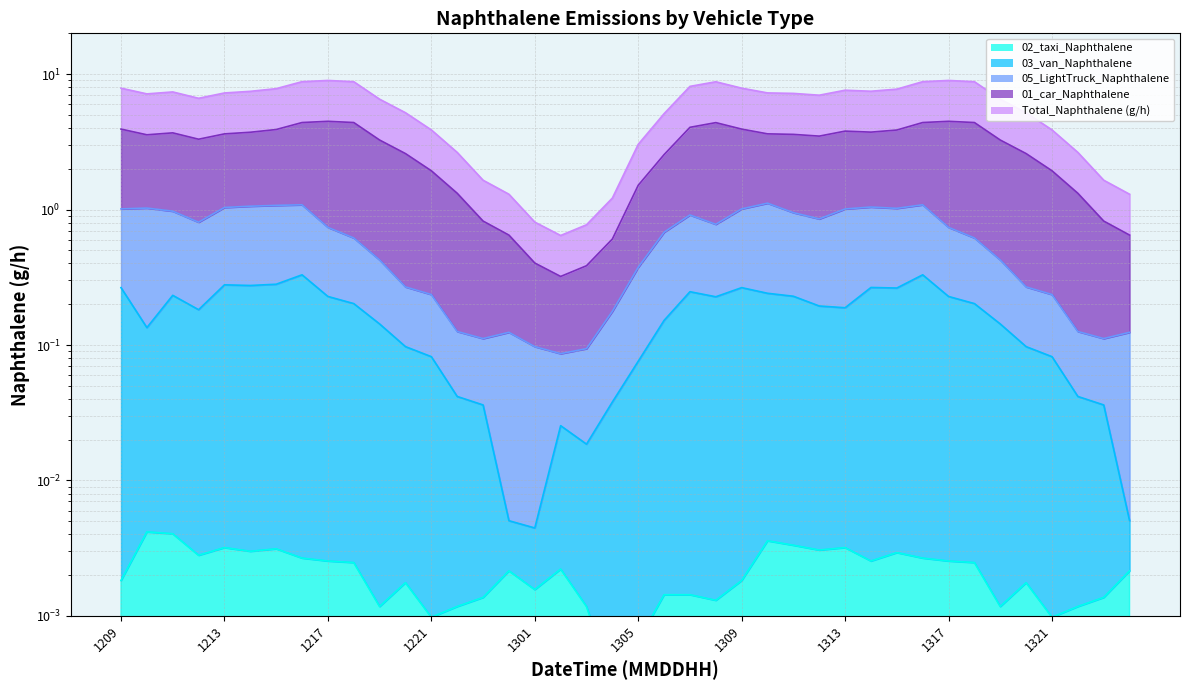

Which has a higher value, 2024081211 or 2024081214?

2024081211